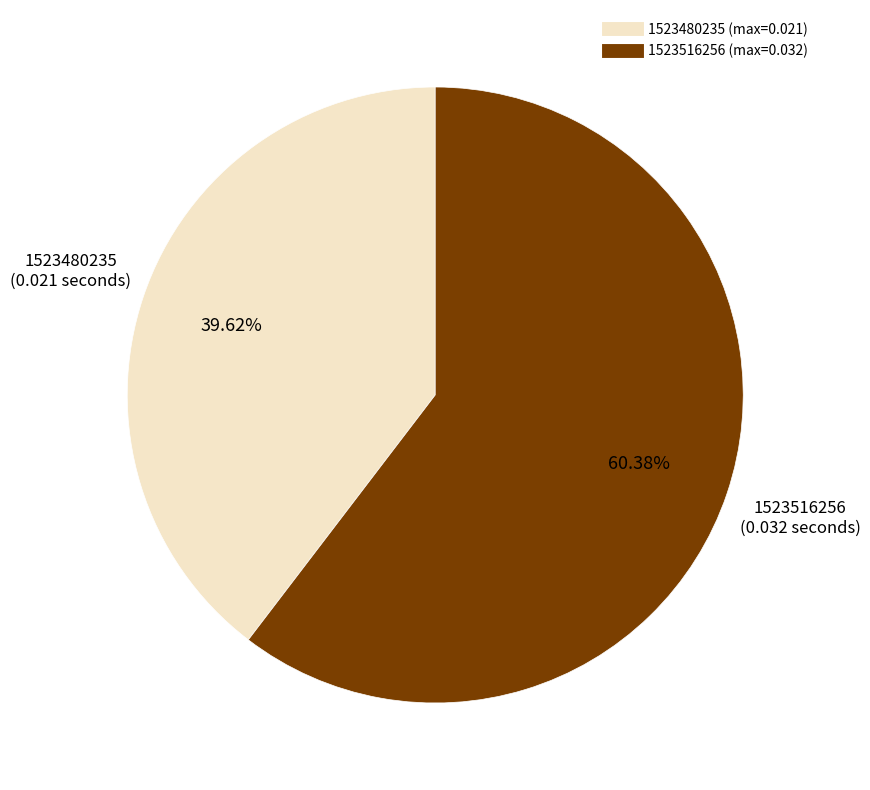

To the nearest percent, what is the difference between the 1523480235 and 1523516256 slice percentages?

21%